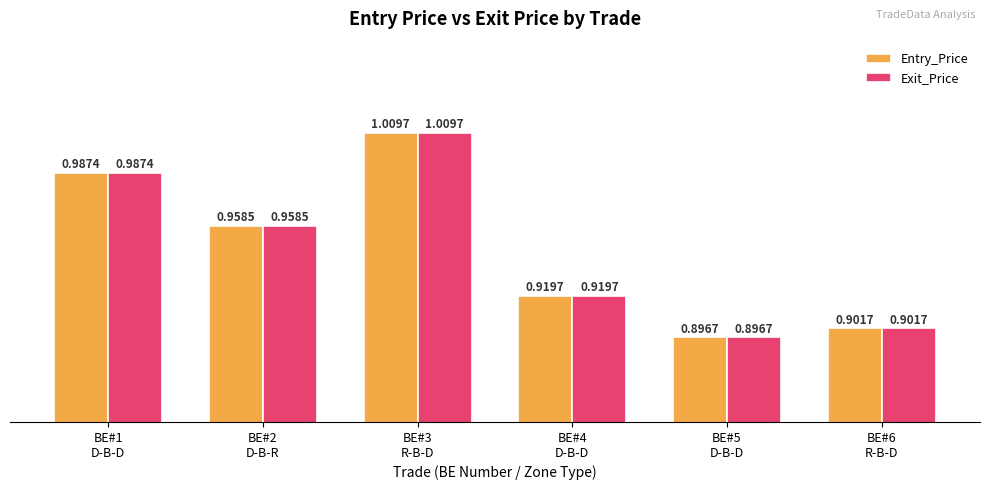

Which category has the highest value in the Entry_Price series?

BE#3
R-B-D